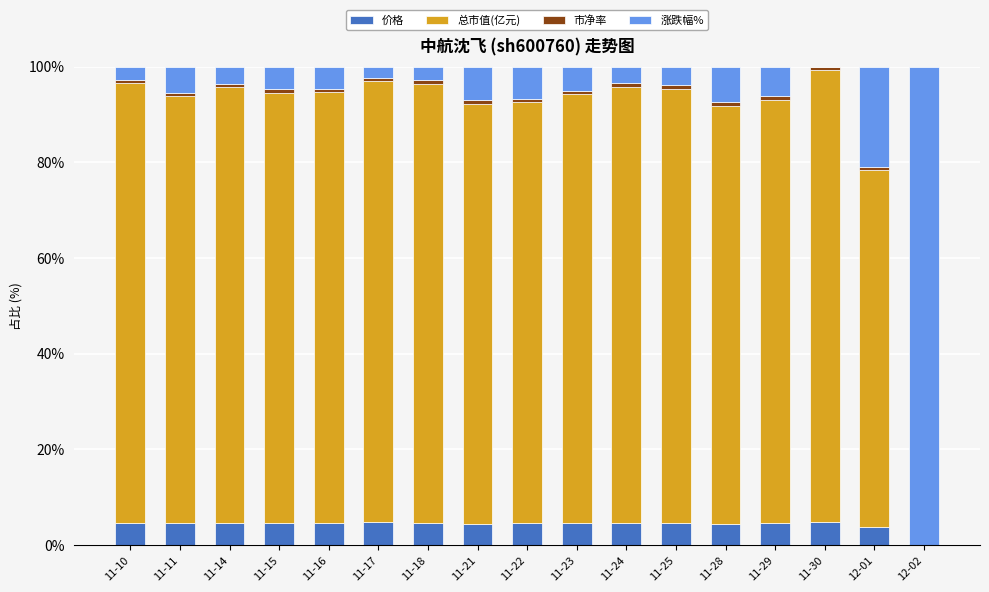

The 价格 series shows 4.6 at 11-23. True or false?

True